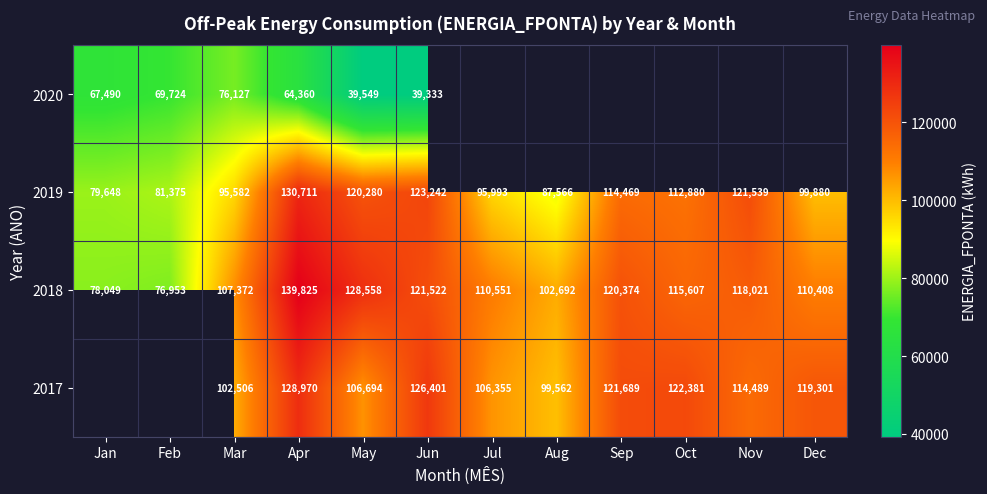

What is the maximum value shown in the chart?

139825.0